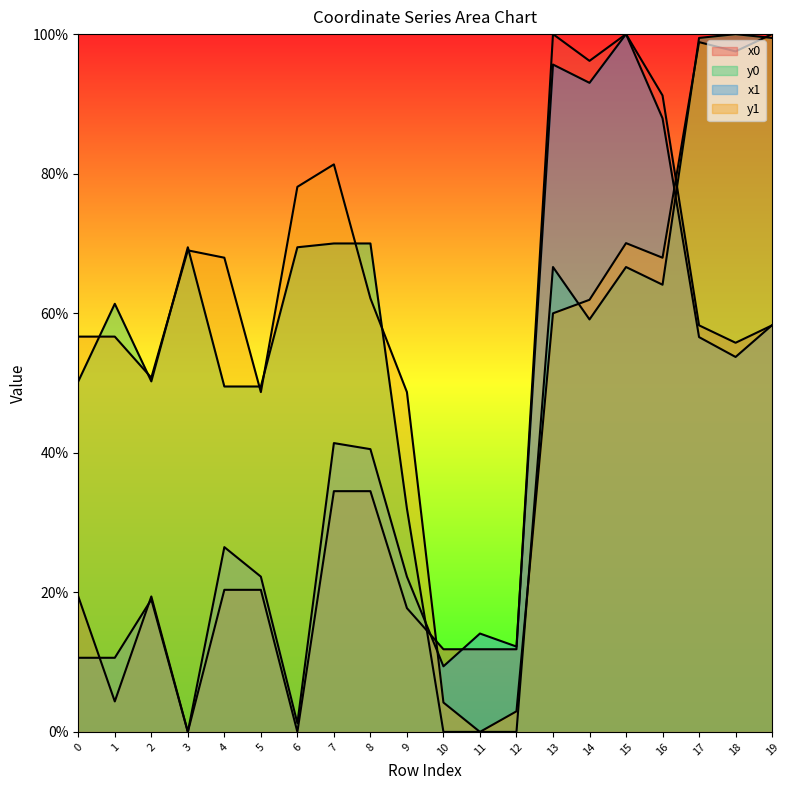

How many intersections are there between y0 and x0?

2